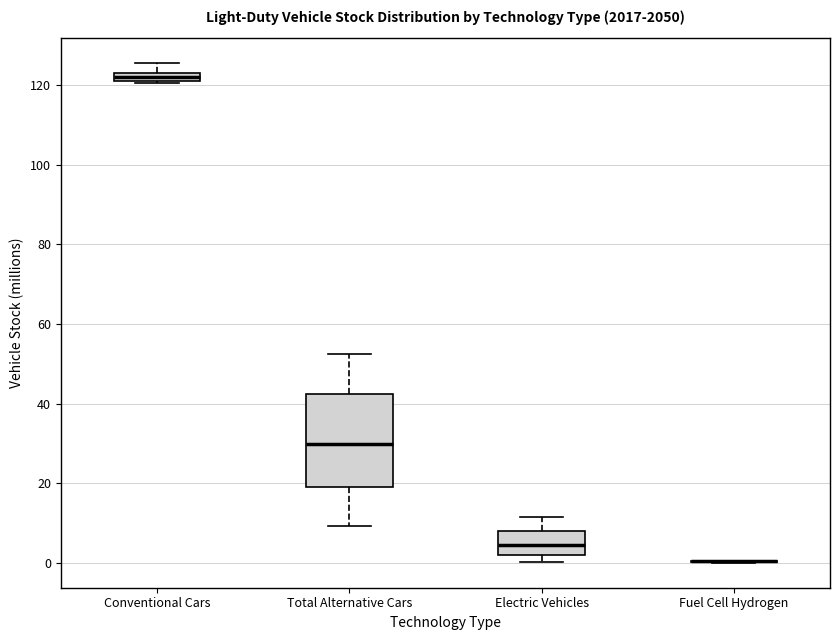

Where is the upper edge of the box for Electric Vehicles on the y-axis? The values are not printed on the chart, so give them approximately, as read against the axis.

8